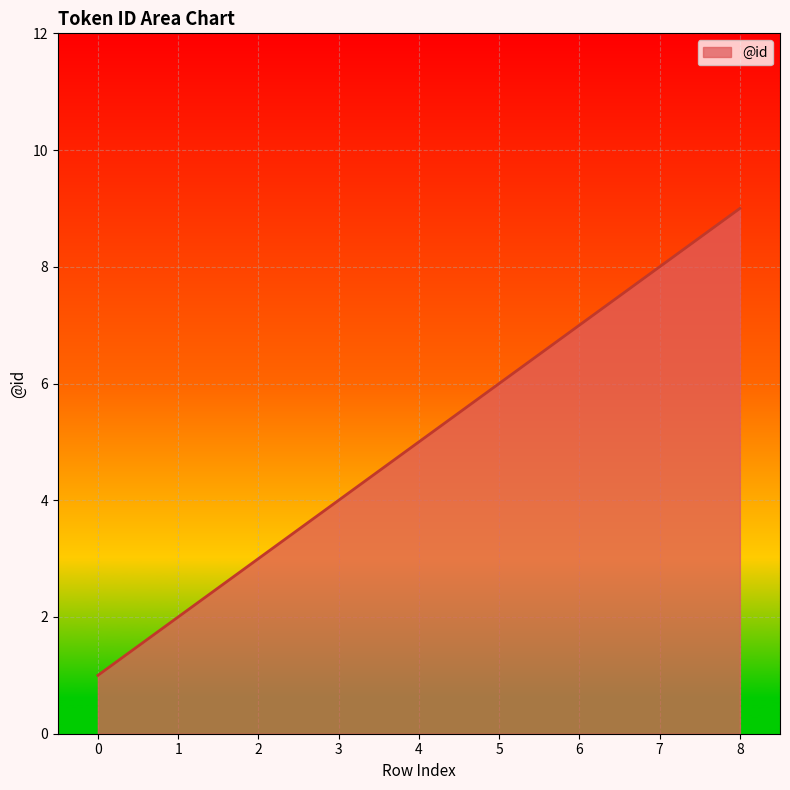

Reading left to right, extract all data points from this chart.

0=1	1=2	2=3	3=4	4=5	5=6	6=7	7=8	8=9